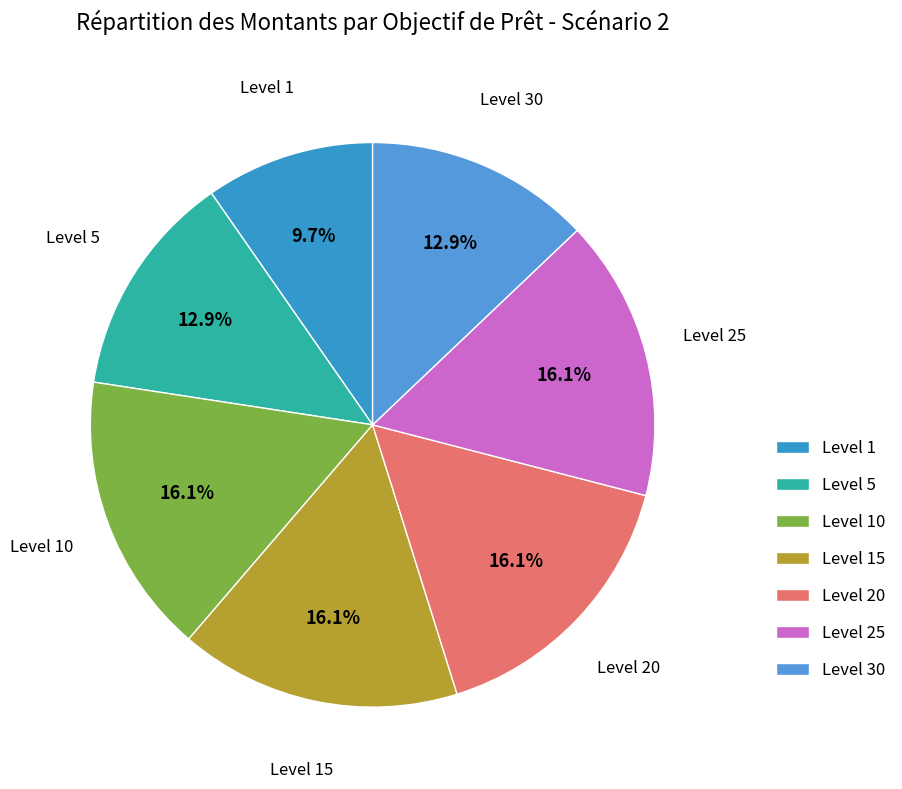

To the nearest percent, what is the average slice percentage?

14%